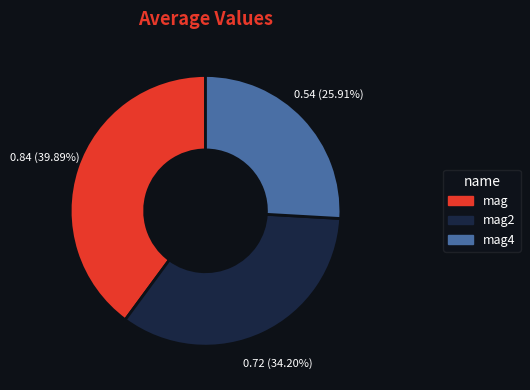

Does any single category account for the majority?

No